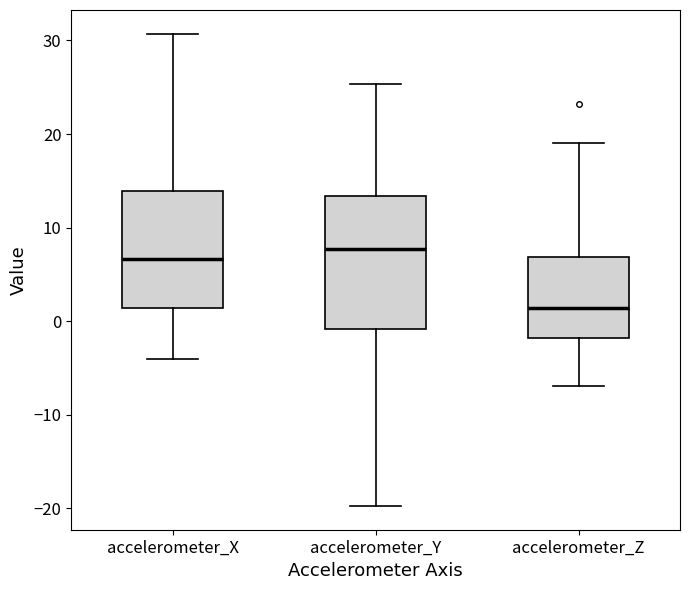

Which box has the highest median line?

accelerometer_Y